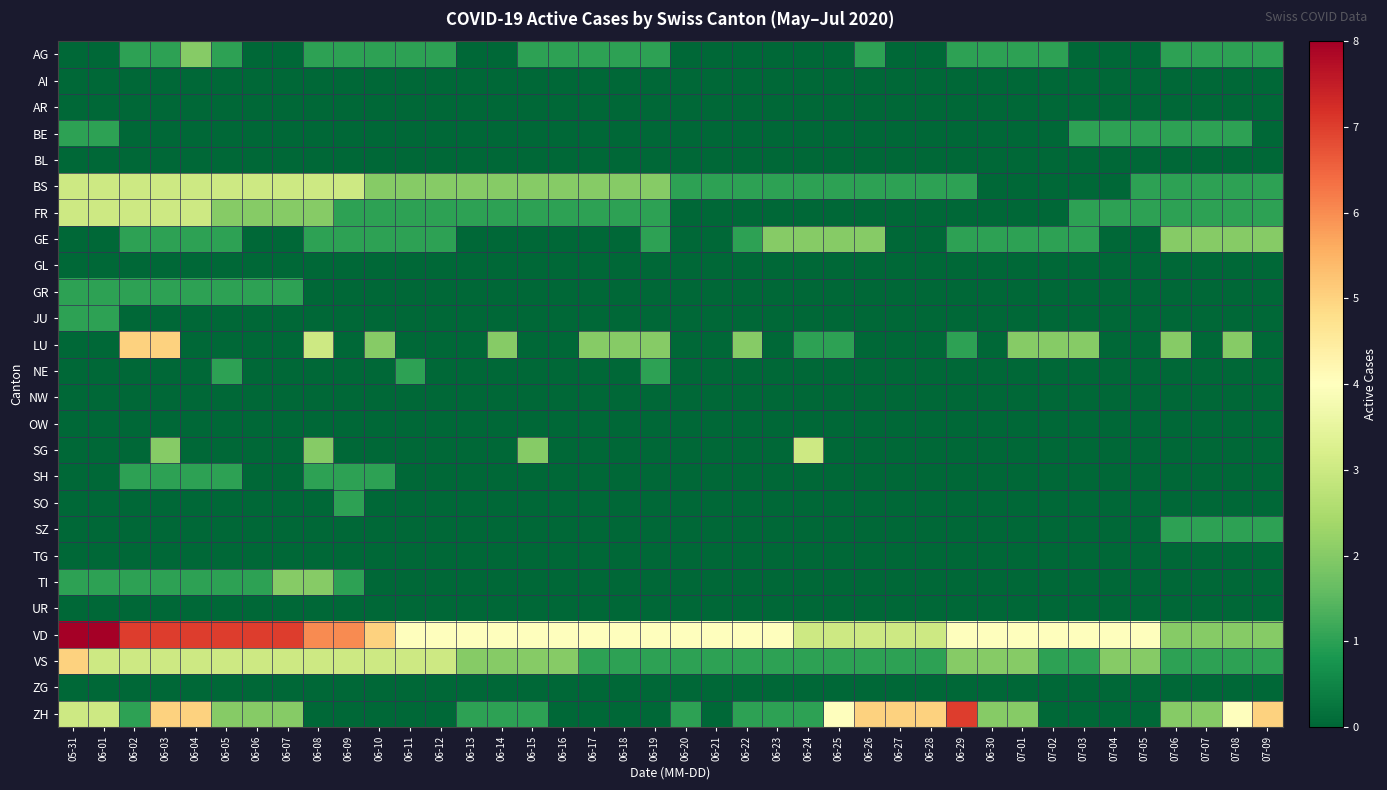

What is the spread (max minus min) of values at 06-01?

8